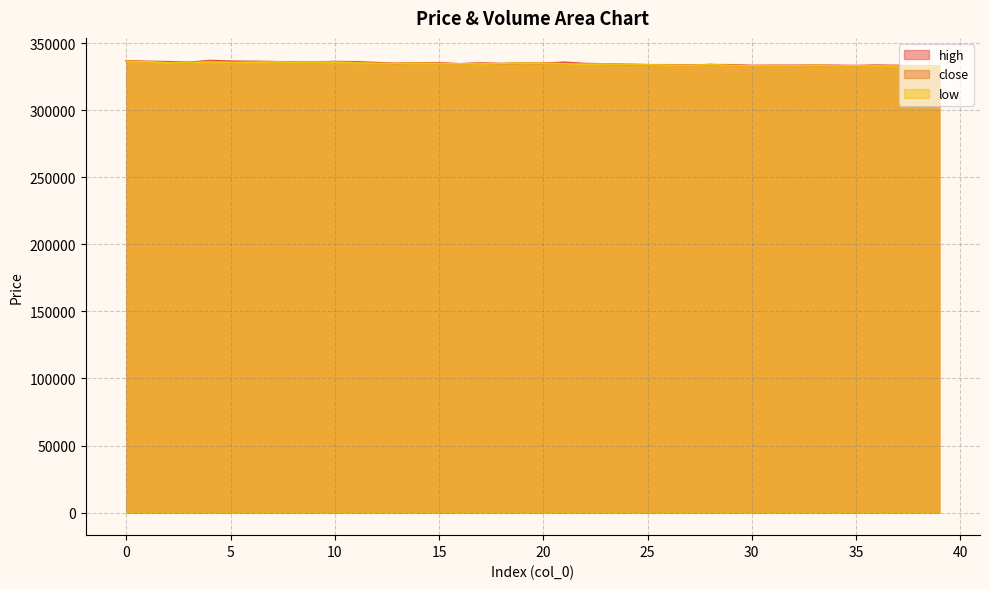

What is the value of the low point at the 6th from the left?

335700